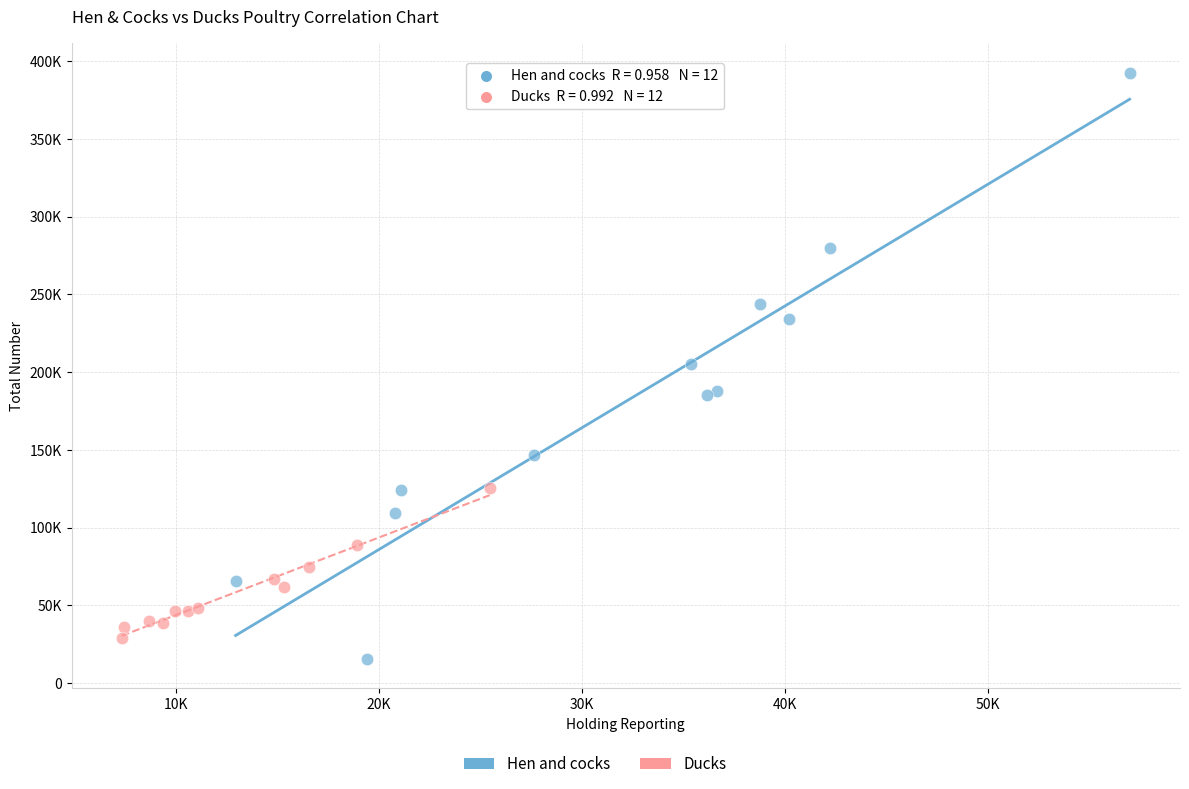

Which series reaches the minimum Y coordinate?

Hen and cocks